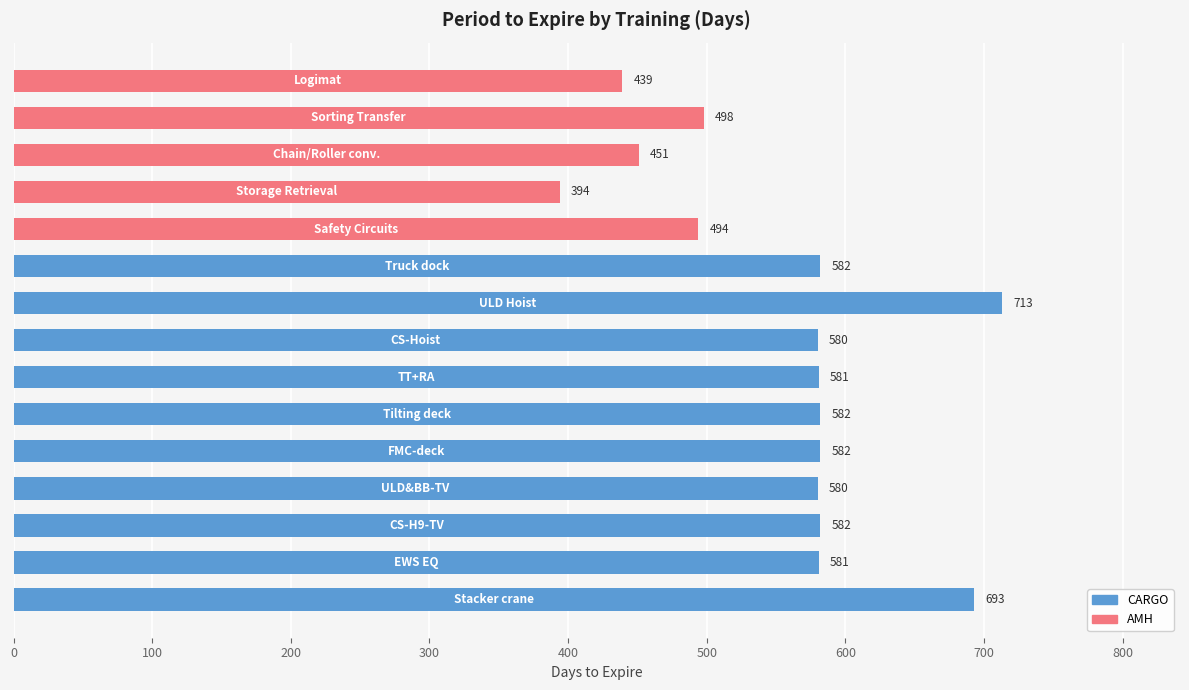

The value at 4 is 582. True or false?

True